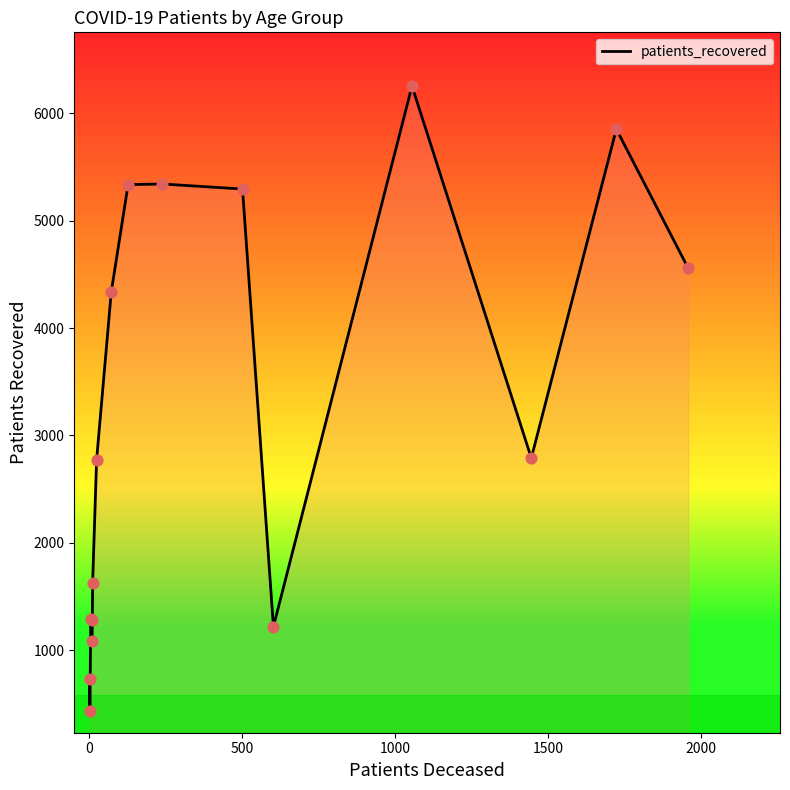

What is the difference between the maximum and minimum values?

5821